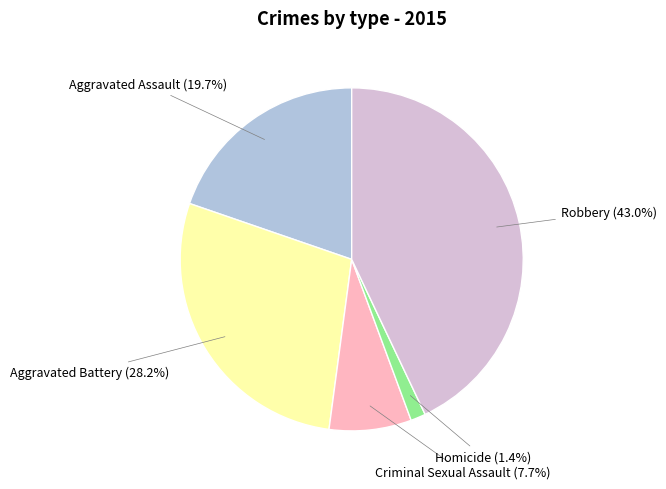

Approximately how many times larger is the value at Homicide compared to Criminal Sexual Assault?

0.2